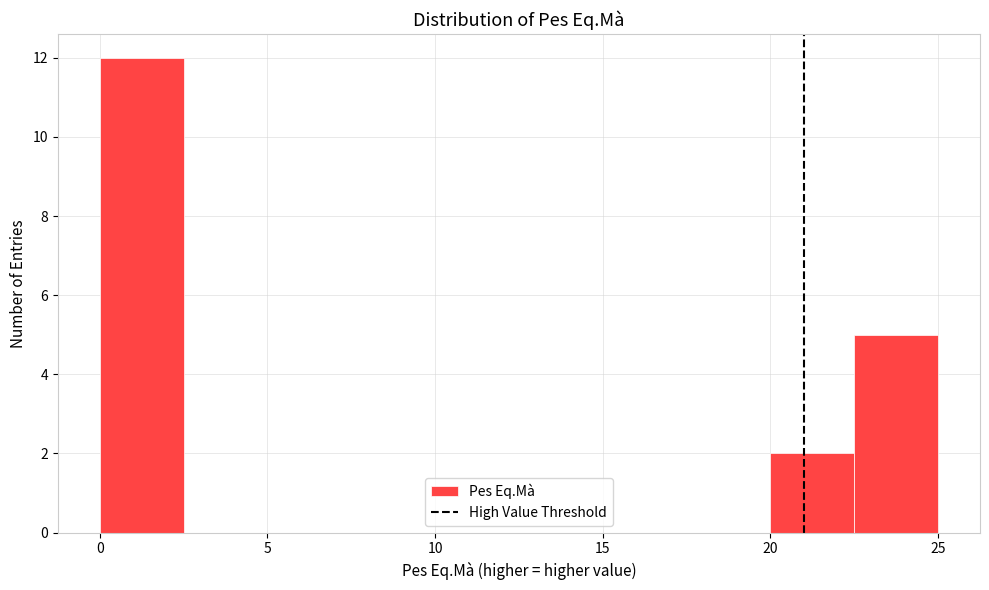

Reading left to right, transcribe this chart: for each bar, give the range it covers on the x-axis and its height. The values are not printed on the chart, so give them approximately, as read against the axis.

0.0 to 2.5: 12
2.5 to 5.0: 0
5.0 to 7.5: 0
7.5 to 10.0: 0
10.0 to 12.5: 0
12.5 to 15.0: 0
15.0 to 17.5: 0
17.5 to 20.0: 0
20.0 to 22.5: 2
22.5 to 25.0: 5